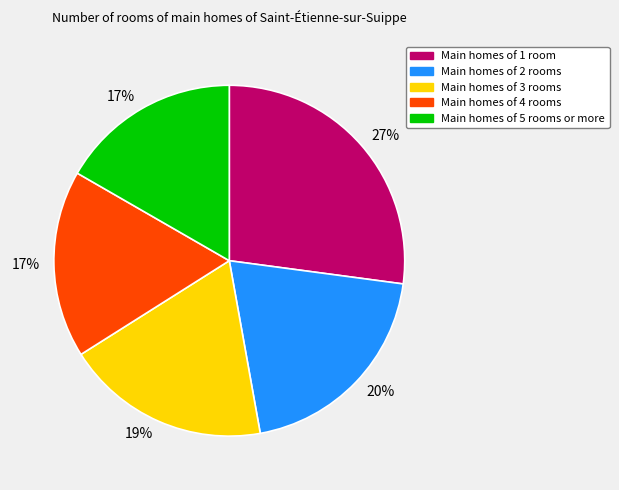

To the nearest percent, what is the average slice percentage?

20%